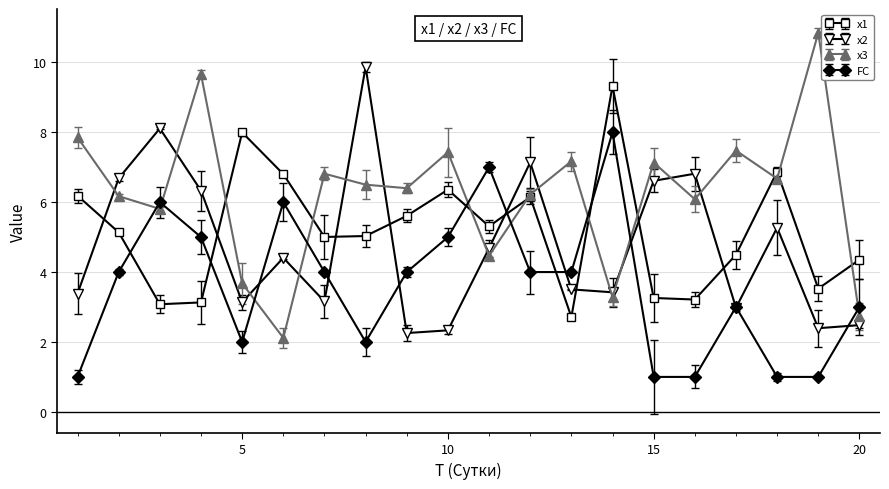

What is the value of the FC point at the 10th from the left?

5.0